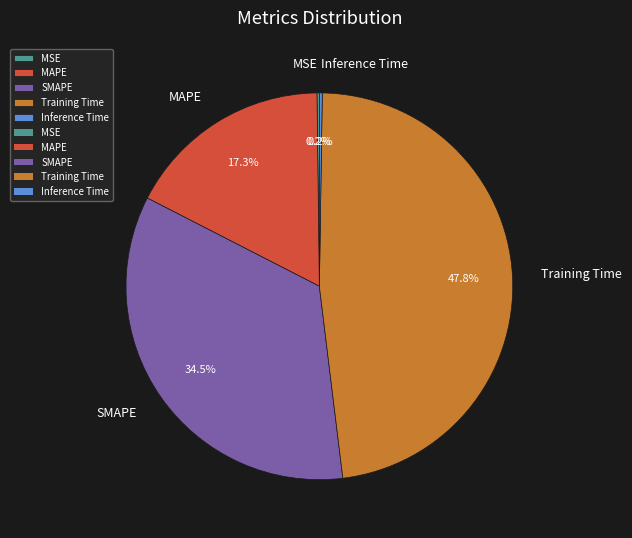

Between MAPE and Training Time, which is larger?

Training Time